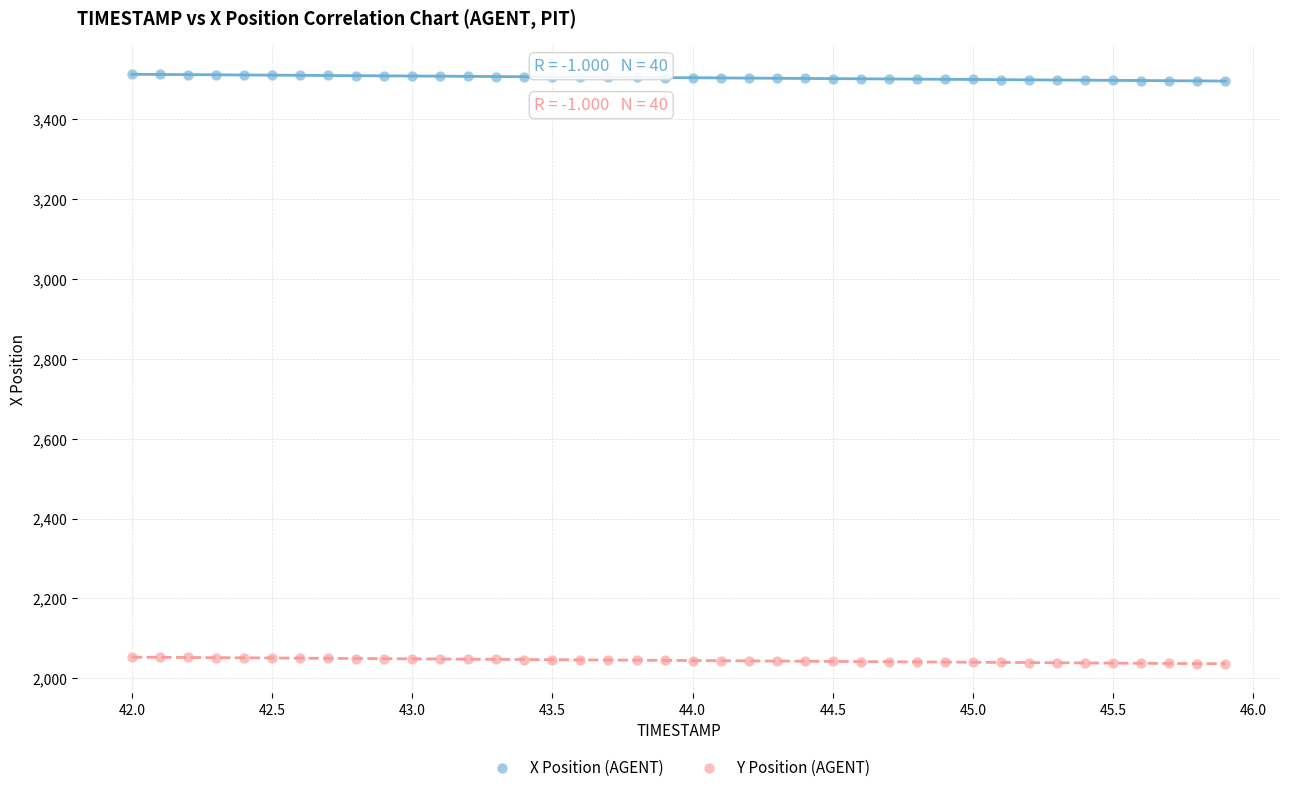

Across all data points, what is the range of X values (max minus min)?

3.9